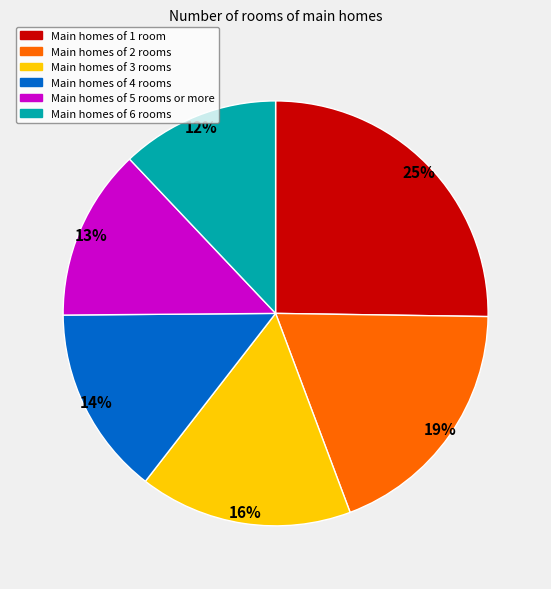

To the nearest percent, what is the average slice percentage?

17%